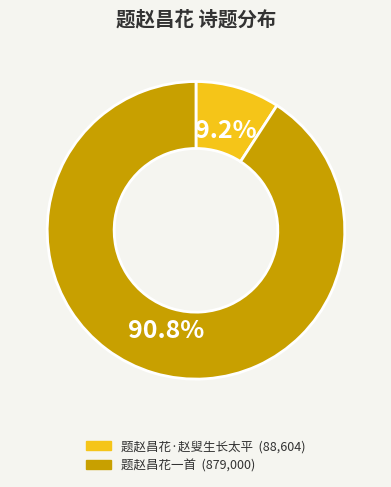

What is the majority slice?

题赵昌花一首